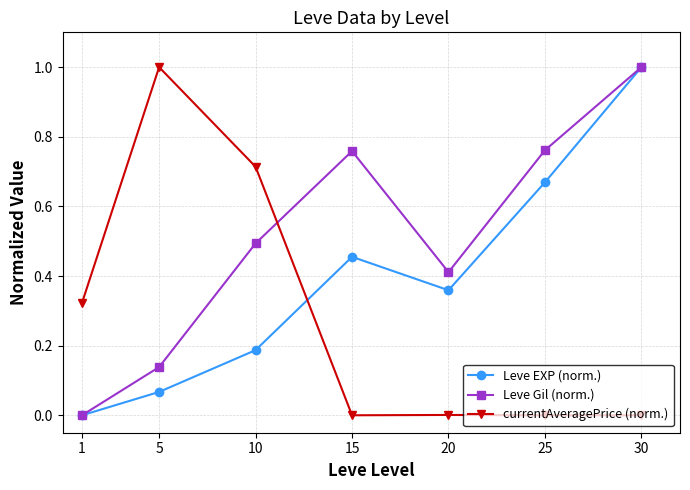

At which label does Leve Gil (norm.) reach its minimum?

1